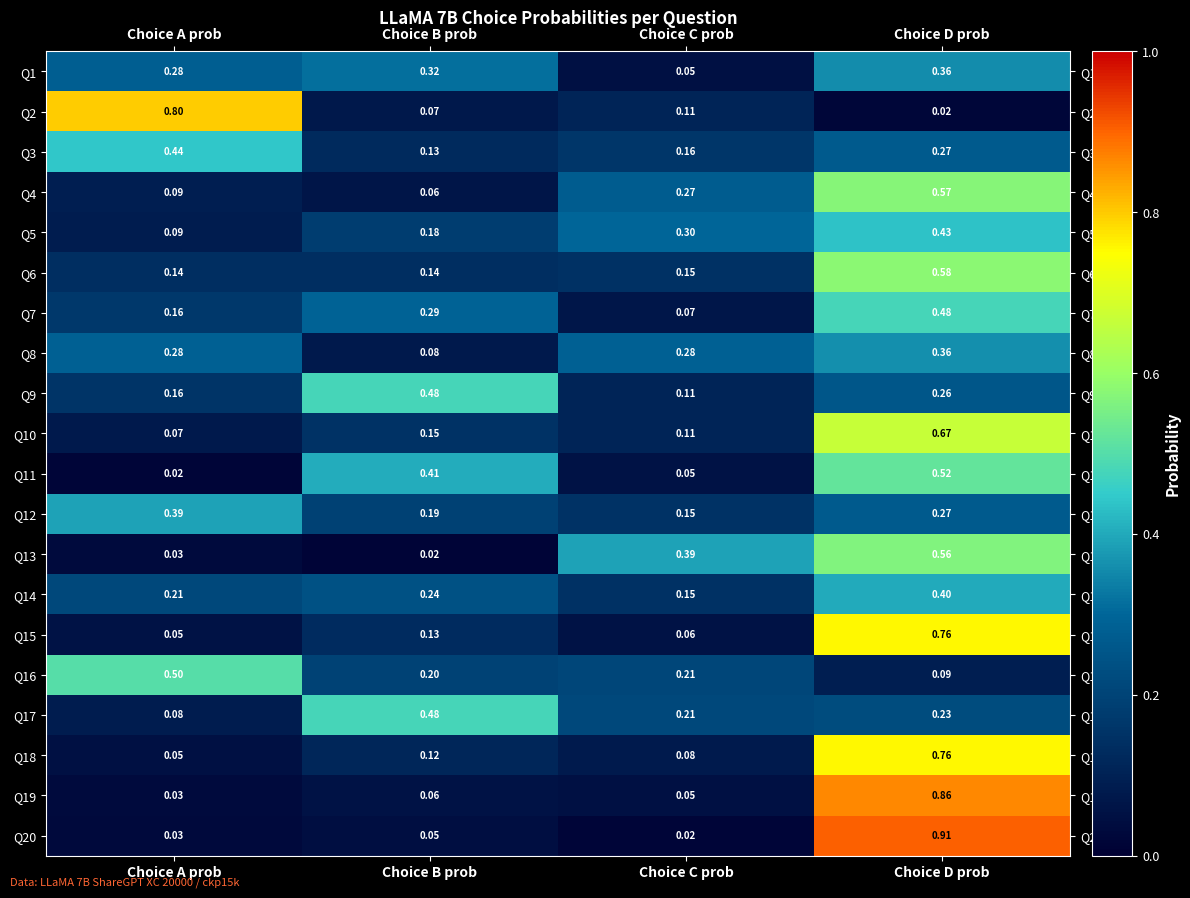

At which category is the sum across all series the highest?

Choice D prob